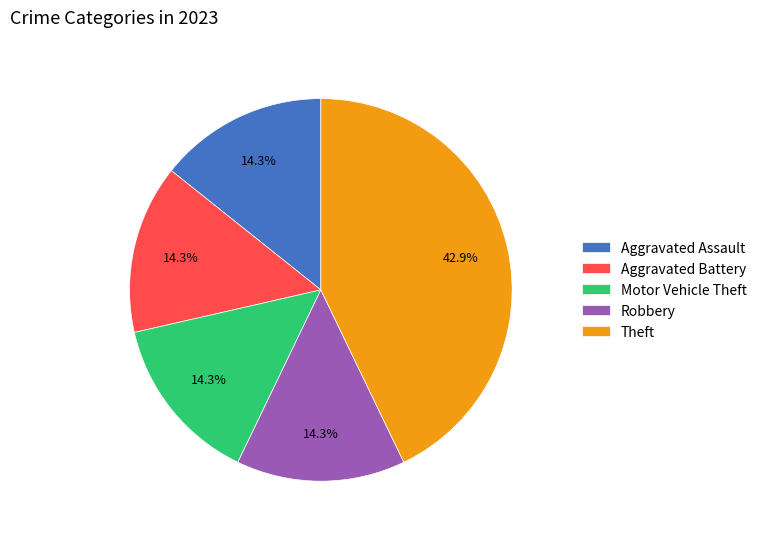

Combined, what portion of the pie is Theft and Aggravated Assault?

57.1%